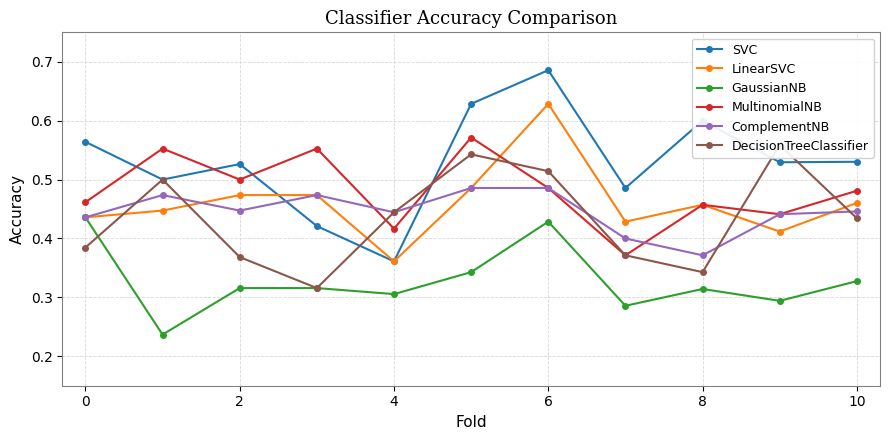

What are all the series names shown in the legend?

SVC, LinearSVC, GaussianNB, MultinomialNB, ComplementNB, DecisionTreeClassifier